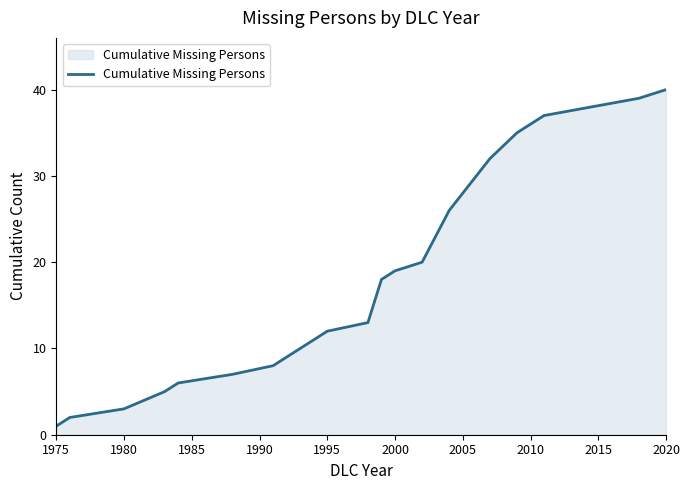

What is the maximum value shown in the chart?

40